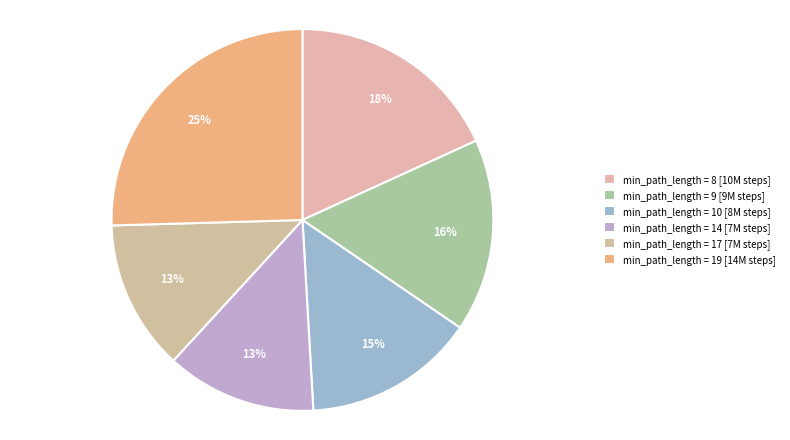

How many segments does this pie chart have?

6